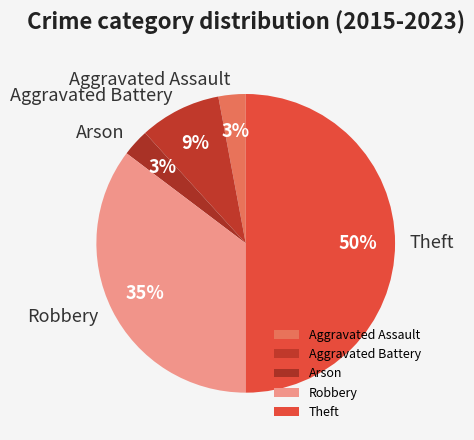

Which category has the biggest portion of the pie?

Theft